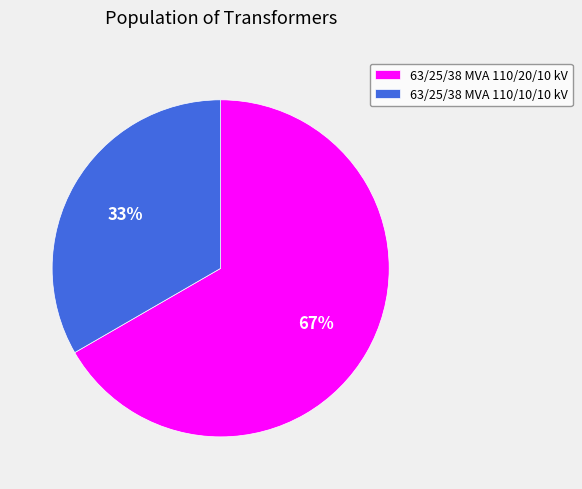

To the nearest percent, what is the average slice percentage?

50%